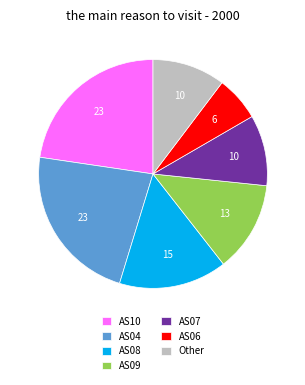

True or false: AS08 accounts for 15% of the total.

True